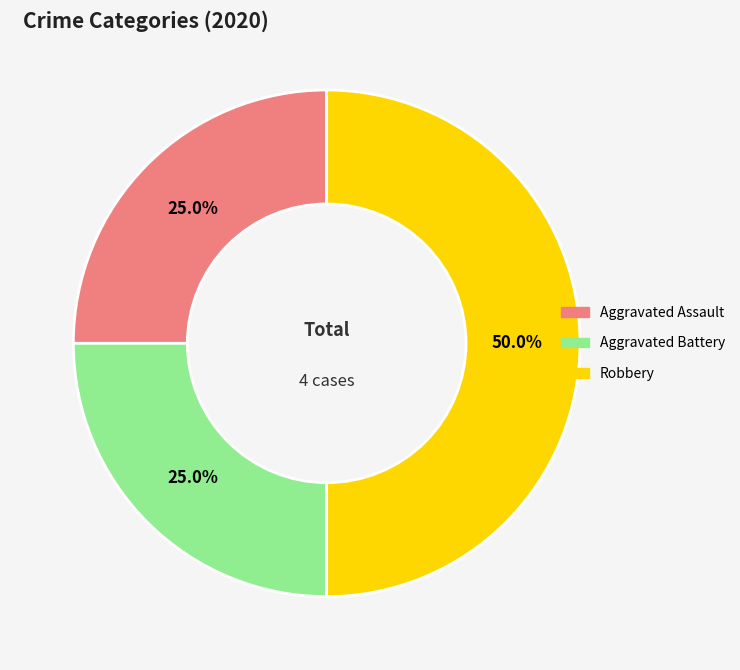

Does Aggravated Assault represent more than half of the total?

No